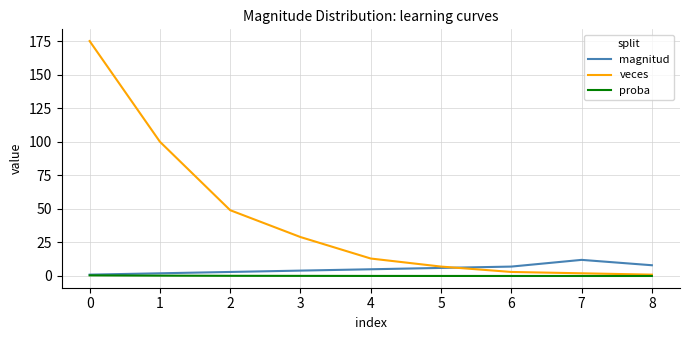

Which series has the largest total across all categories?

veces